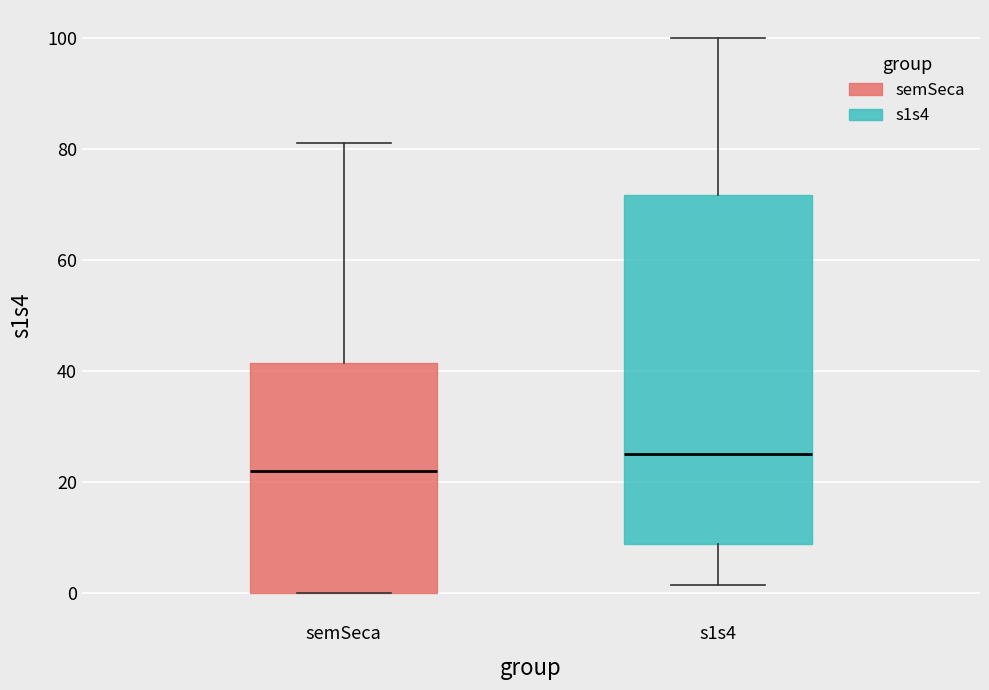

Which box is the tallest, from its lower edge to its upper edge?

s1s4